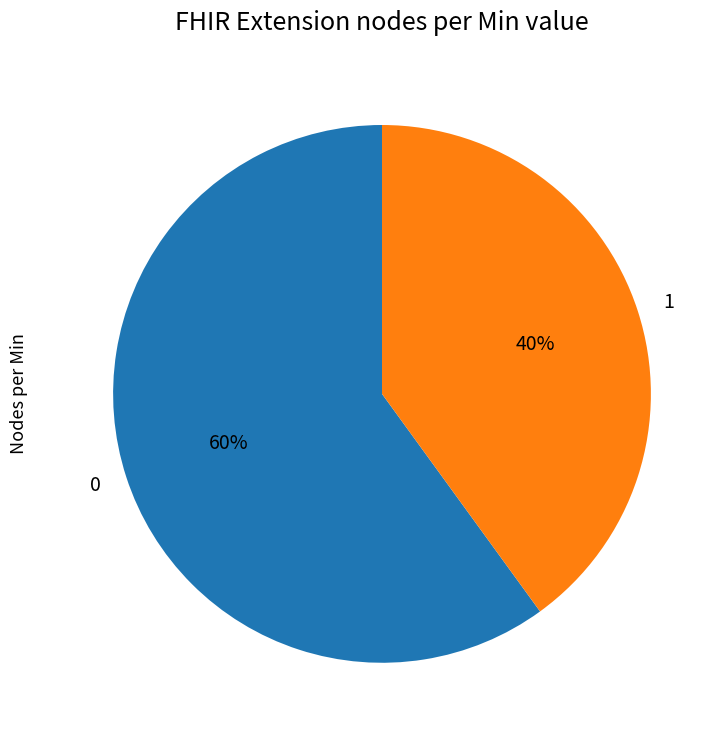

How many slices are in this pie chart?

2